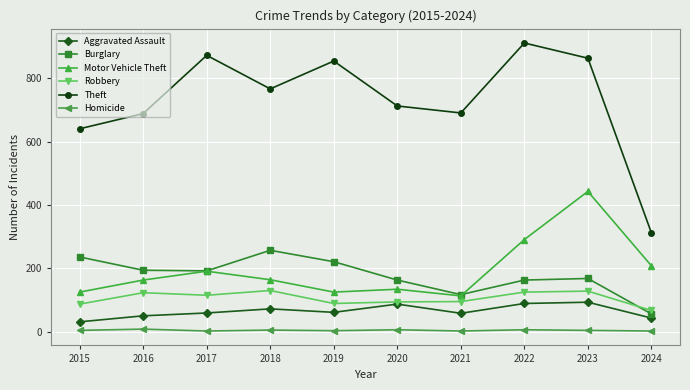

True or false: Aggravated Assault has more than 1 interior local peaks.

True